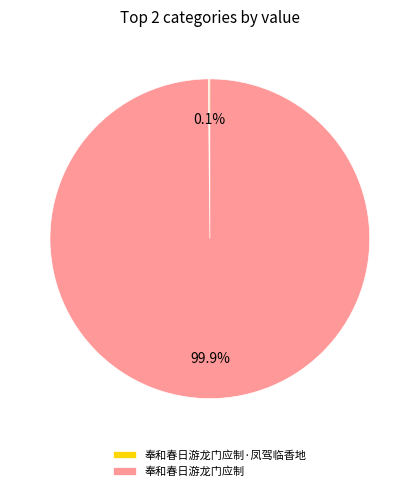

What percentage is NOT represented by 奉和春日游龙门应制?

0.1%